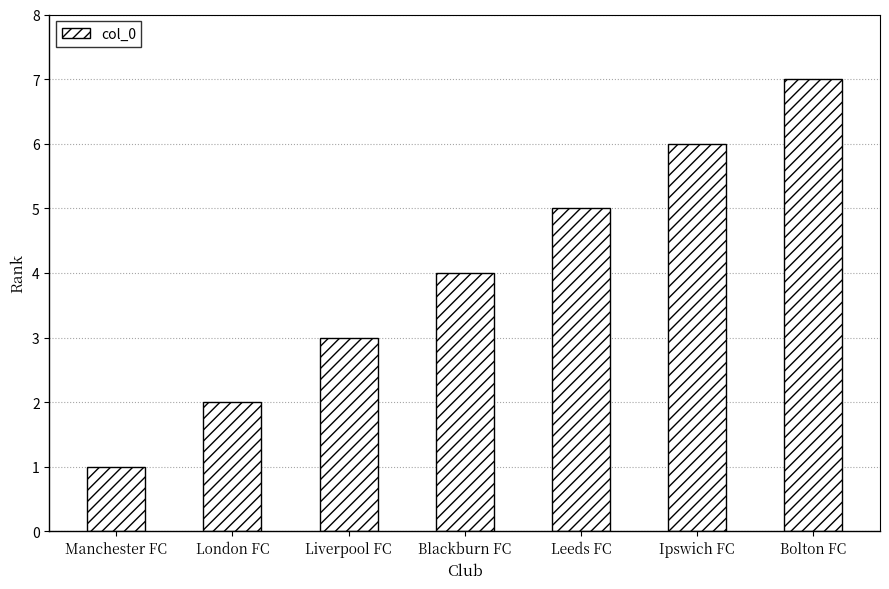

What is the sum of the values at London FC and Bolton FC?

9